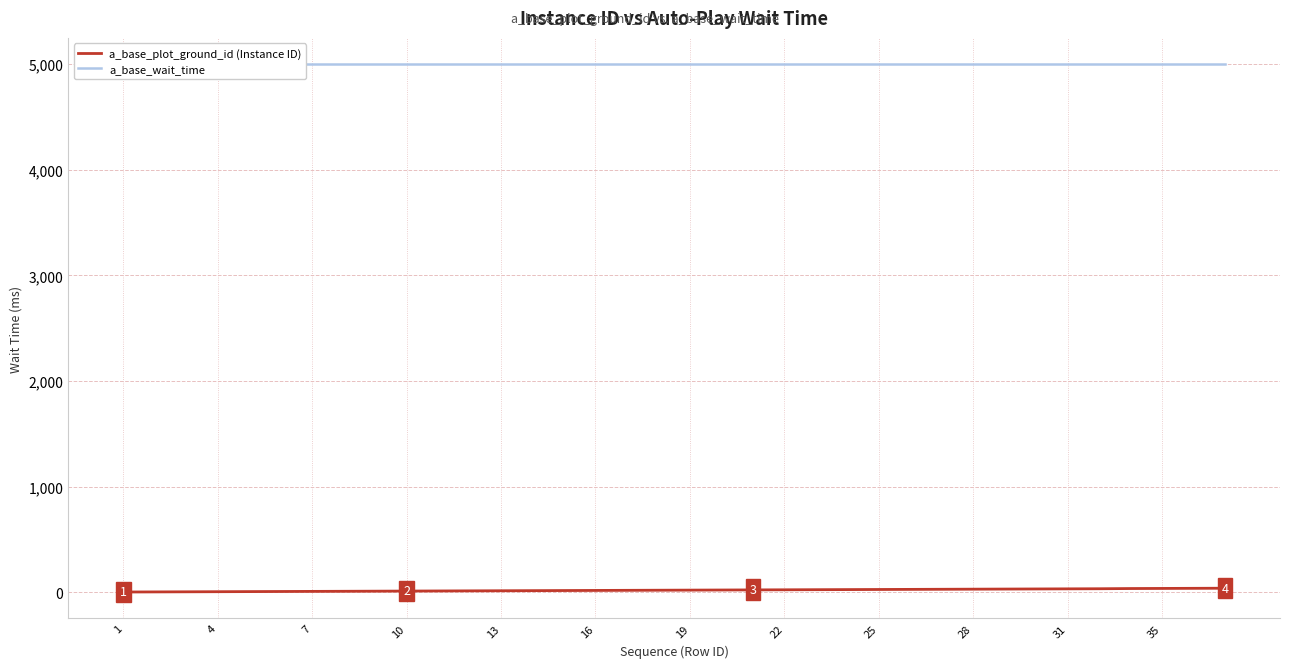

How many lines are shown in the chart?

2